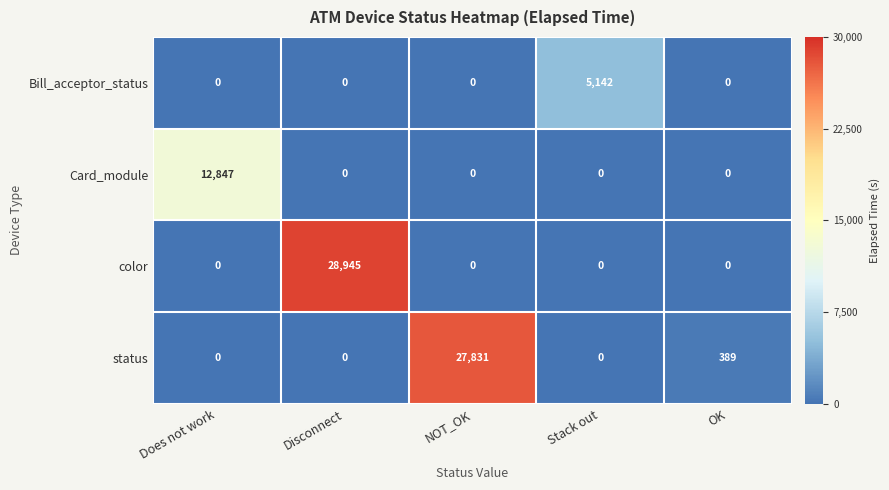

True or false: Bill_acceptor_status has a value of -1858 at Does not work.

False